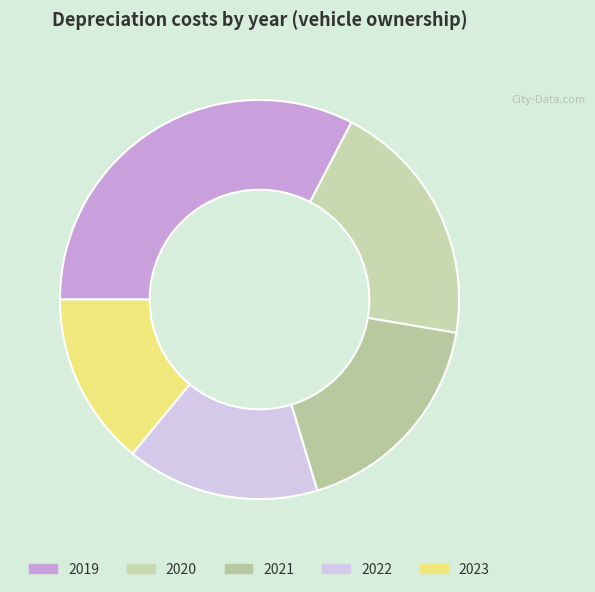

What is the largest slice in the pie chart?

2019